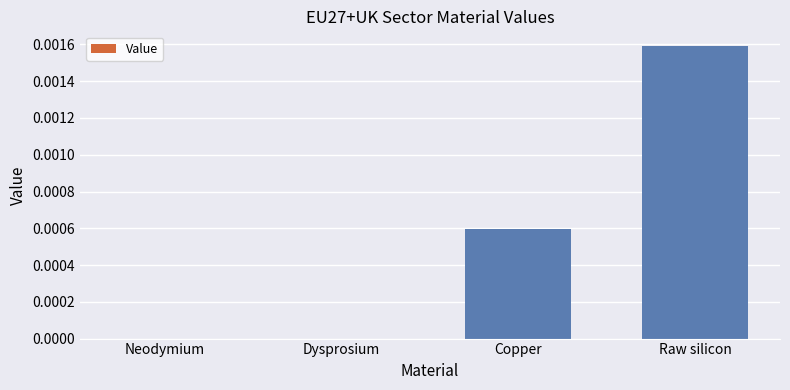

Between Copper and Raw silicon, which is larger?

Raw silicon